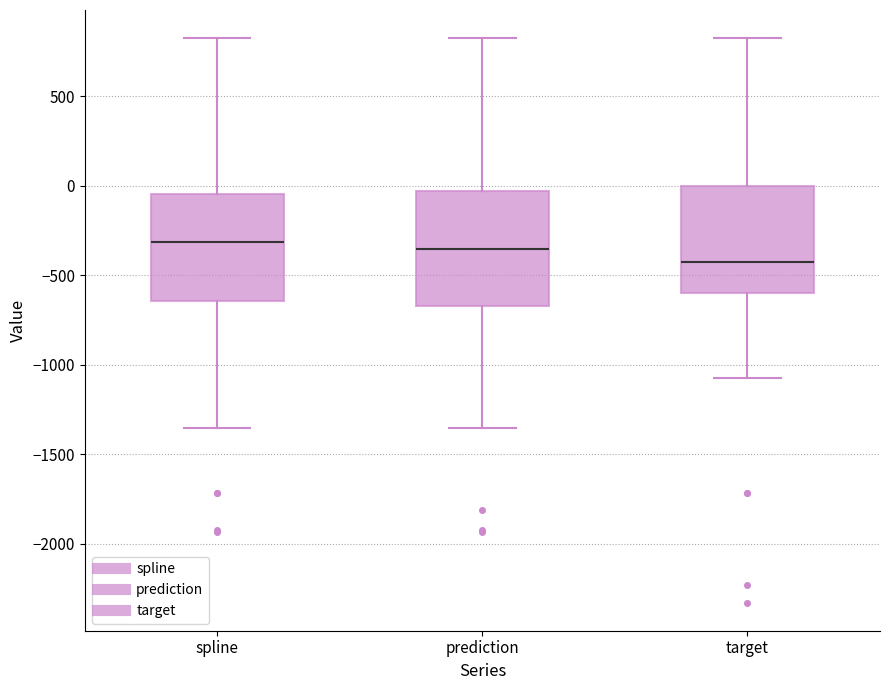

Where is the upper edge of the box for spline on the y-axis? The values are not printed on the chart, so give them approximately, as read against the axis.

-50